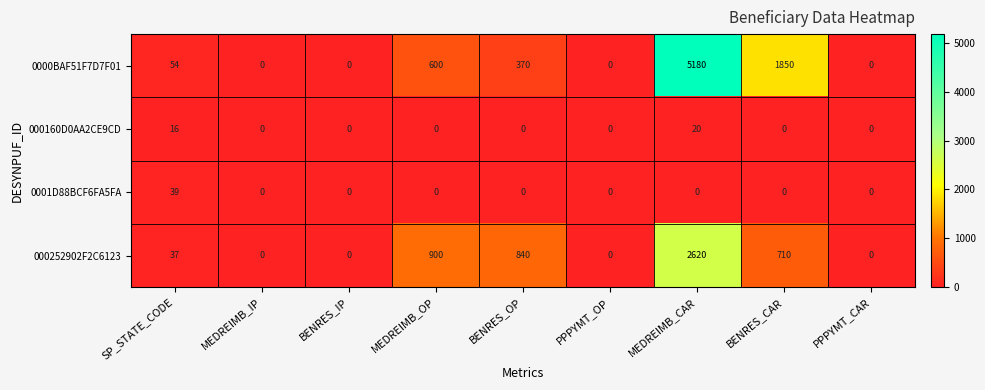

What is the difference between the highest and lowest values at BENRES_OP?

840